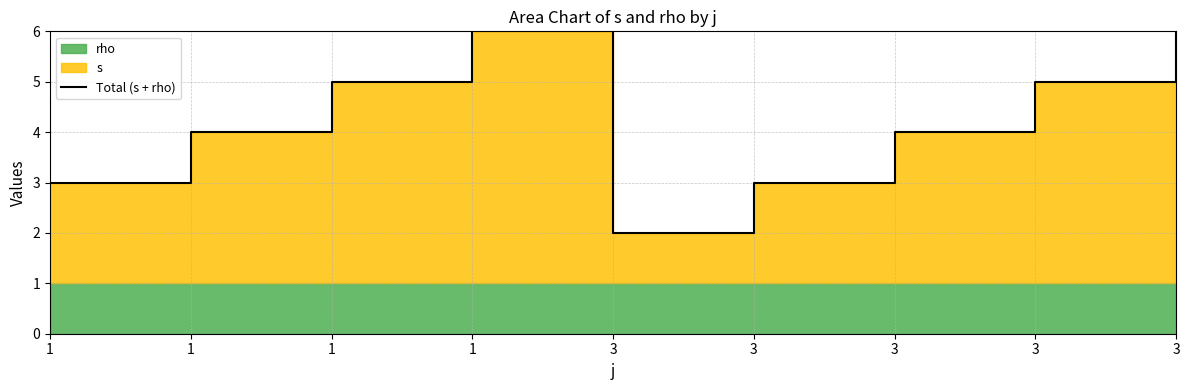

What is the minimum value shown in the chart?

2